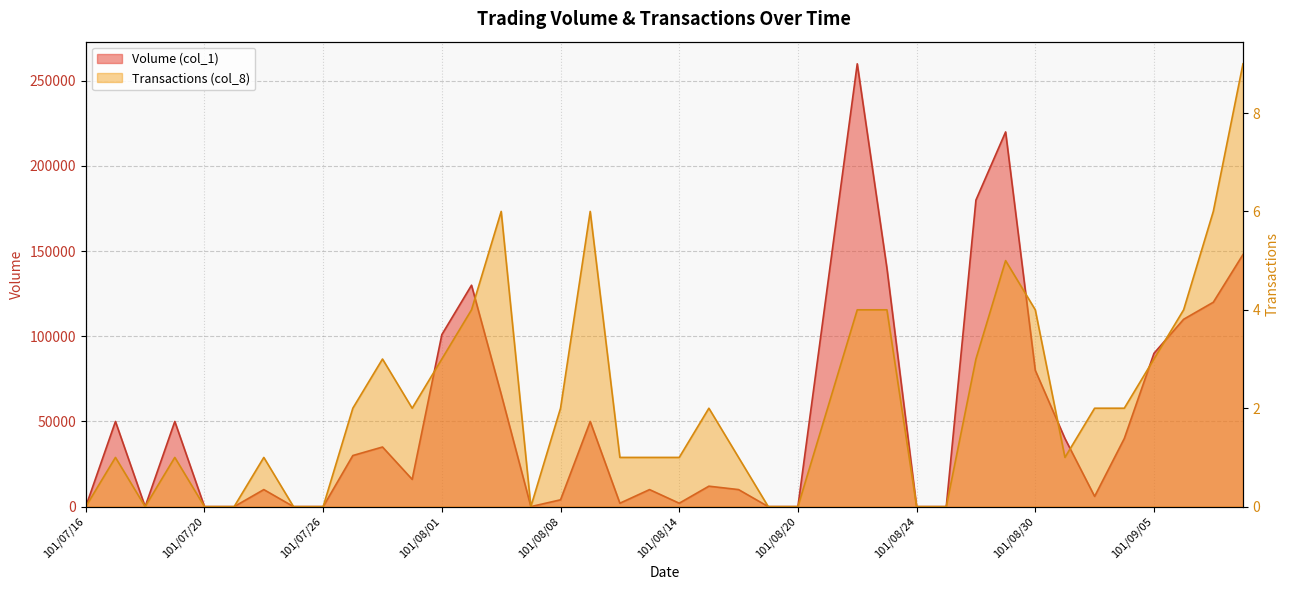

True or false: Volume (col_1) has more than 2 interior local peaks.

True